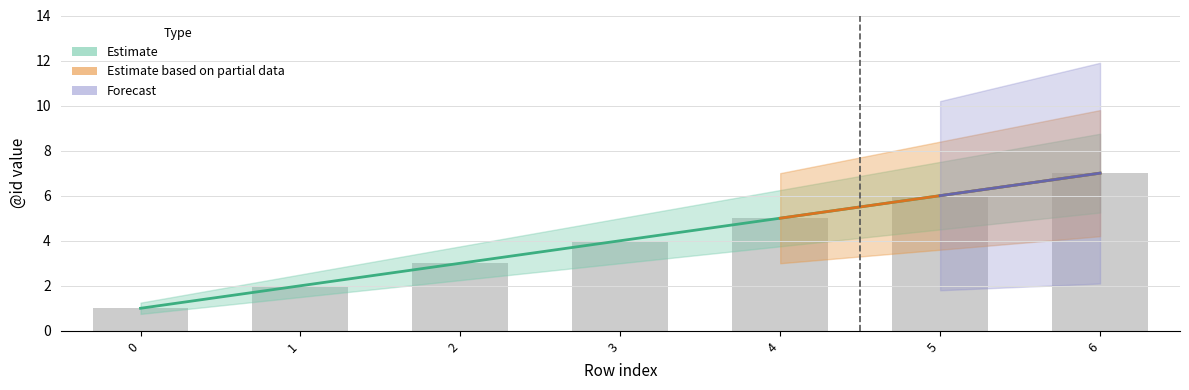

How many values are between 2 and 6?

5